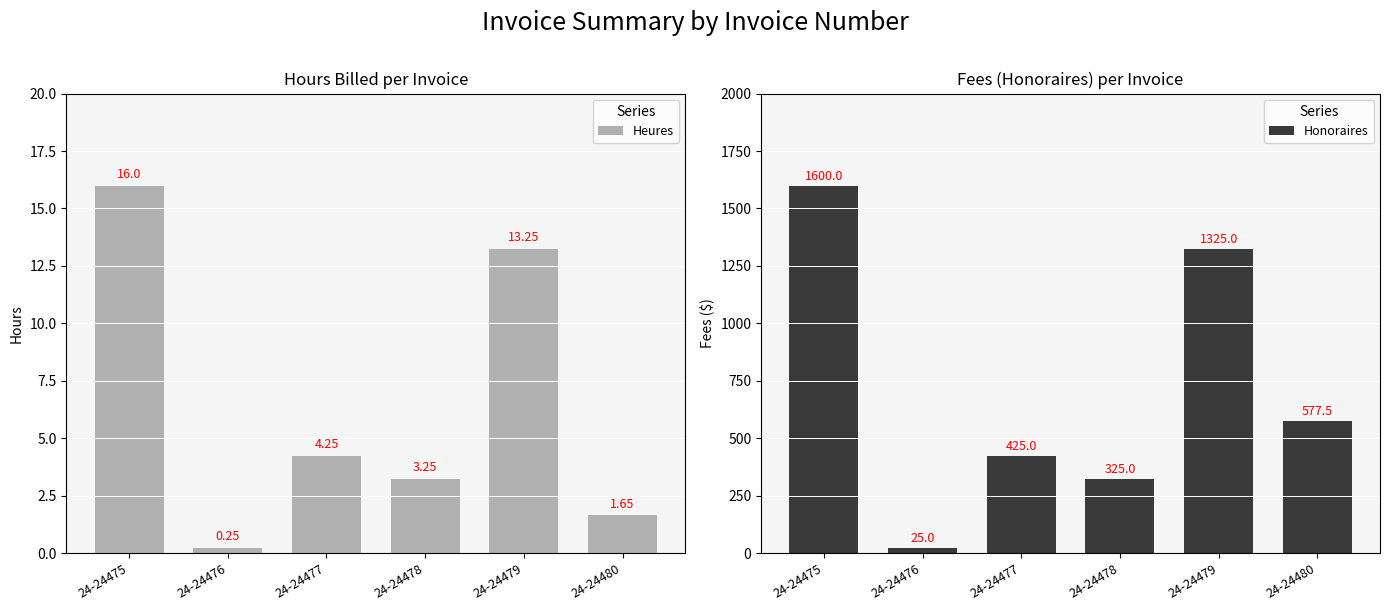

How many values in the Honoraires series exceed 577?

3